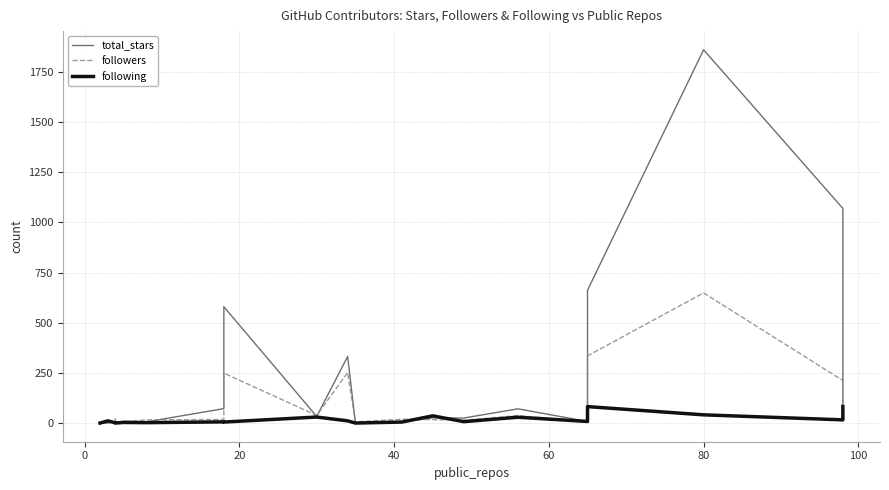

List the series in order of their overall mean, highest first.

total_stars, followers, following